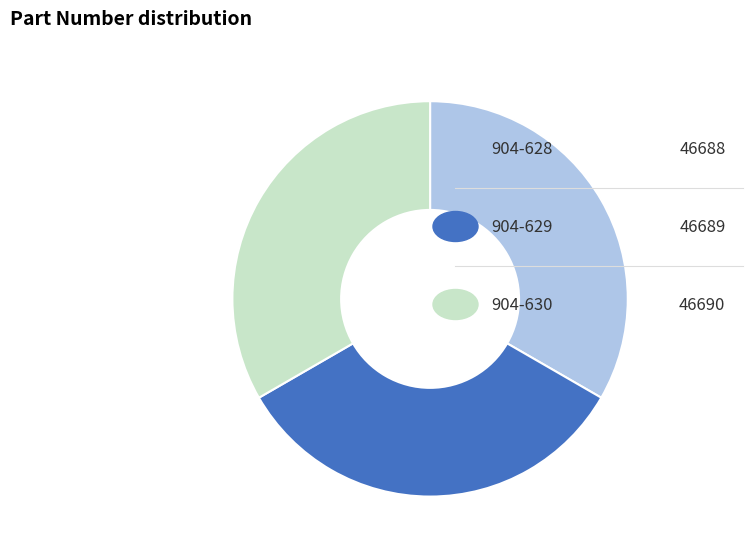

Is there any slice that represents more than half of the pie?

No